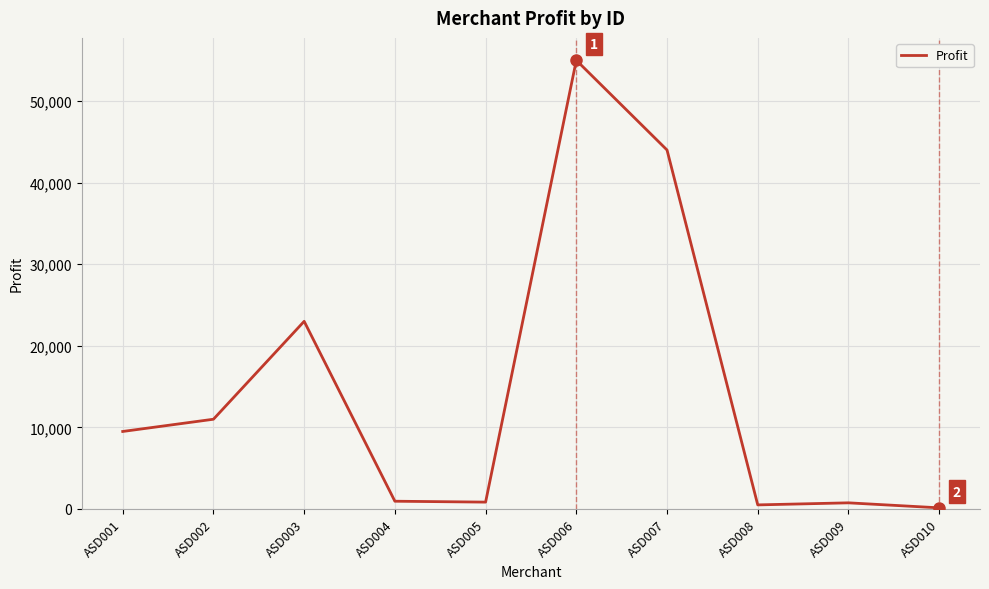

At which category does the chart reach its peak across all series?

ASD006